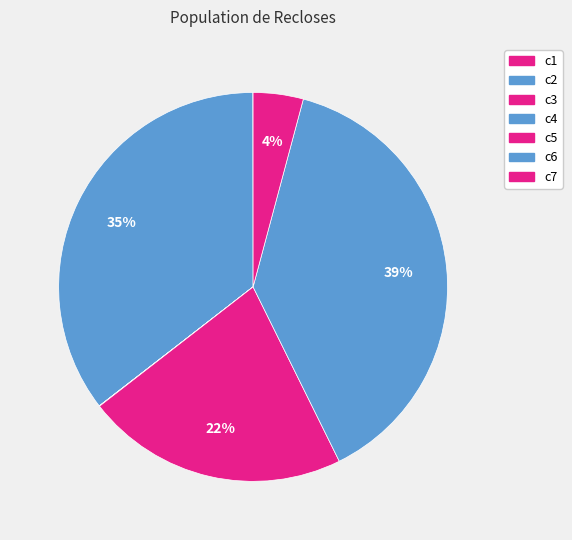

Do c6 and c3 together represent more than half of the pie?

No